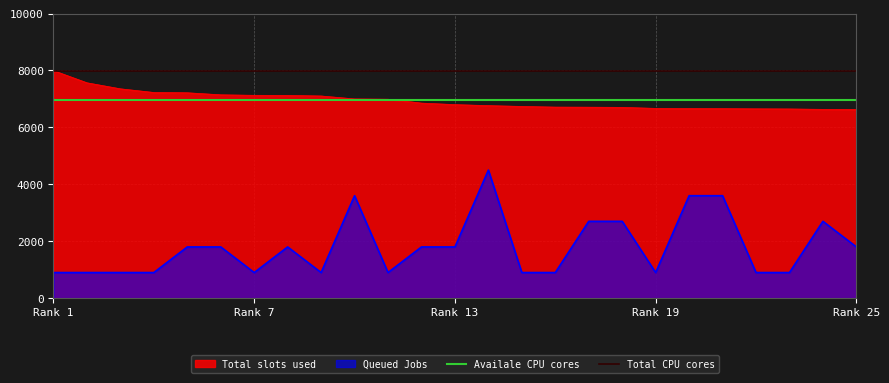

At which category does the chart reach its peak across all series?

Rank 1